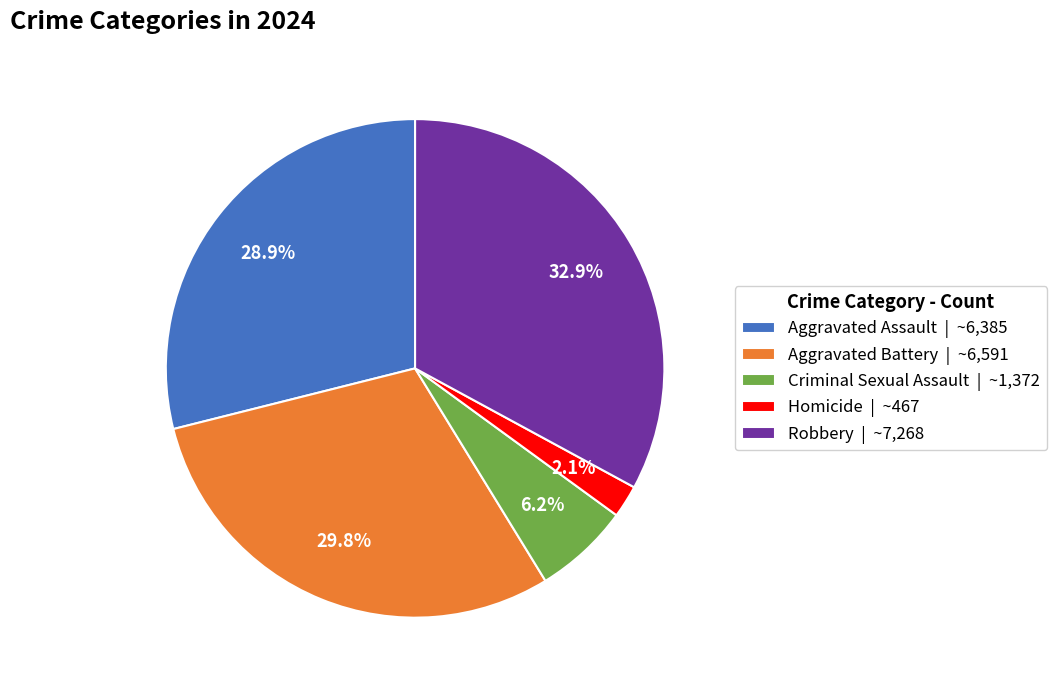

Is it true that Criminal Sexual Assault is 17% of the pie?

False